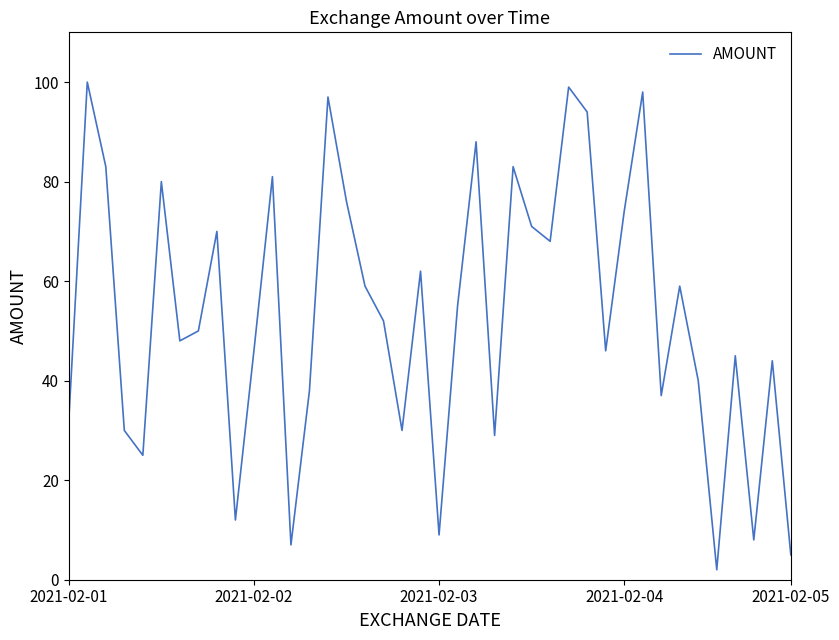

Does the chart display data point markers on the line(s)?

No